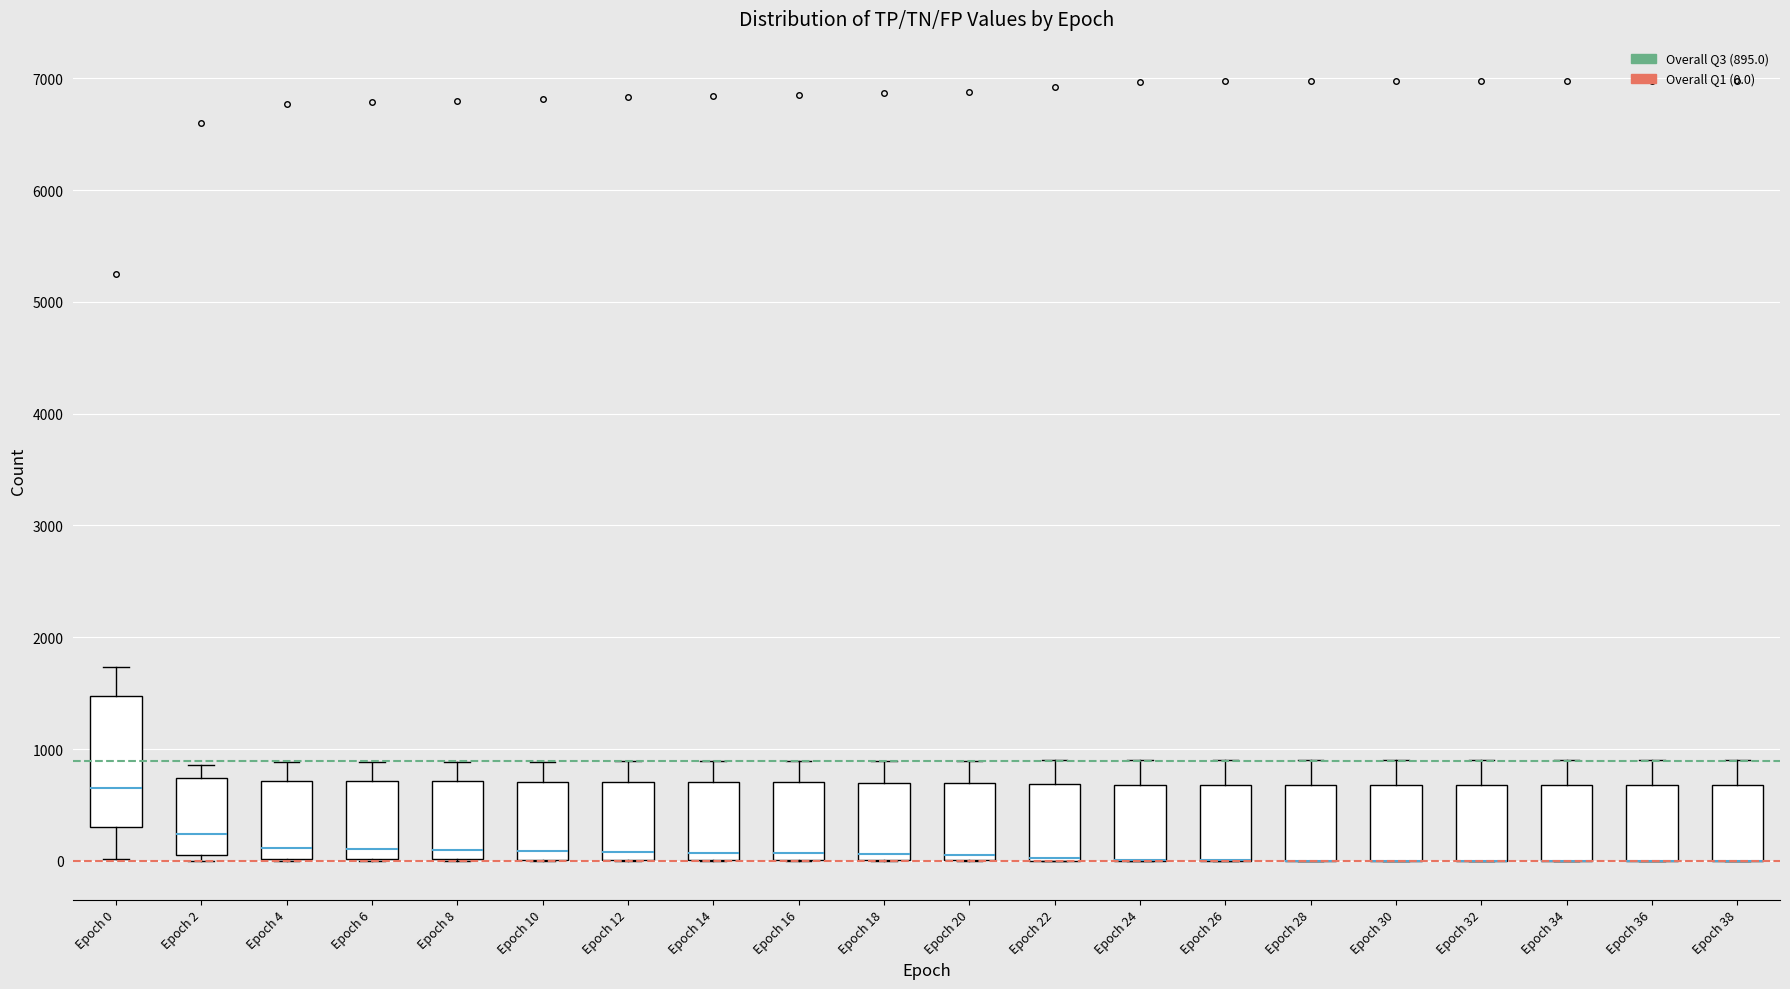

Which box is the tallest, from its lower edge to its upper edge?

Epoch 0